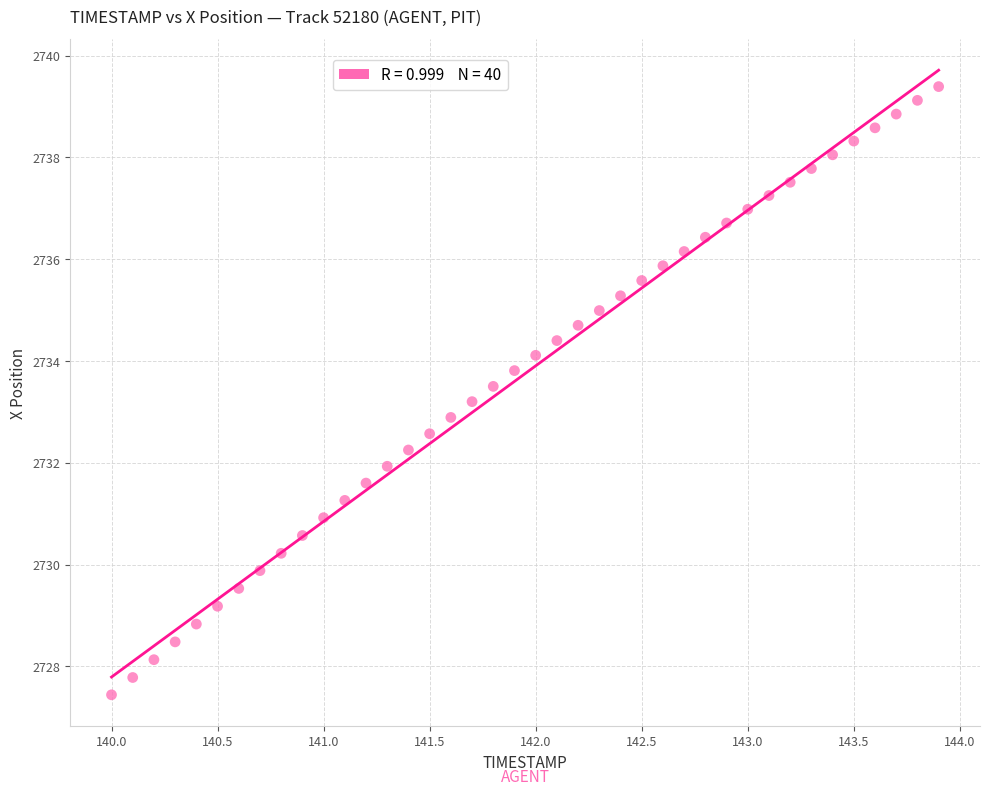

What is the range of X values (max minus min)?

3.9